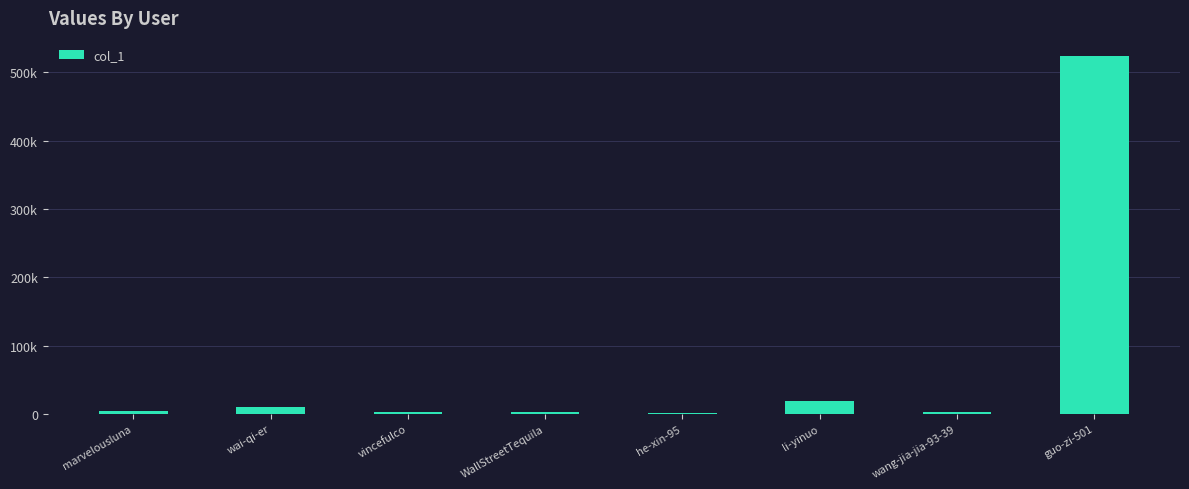

Which has a higher value, WallStreetTequila or li-yinuo?

li-yinuo